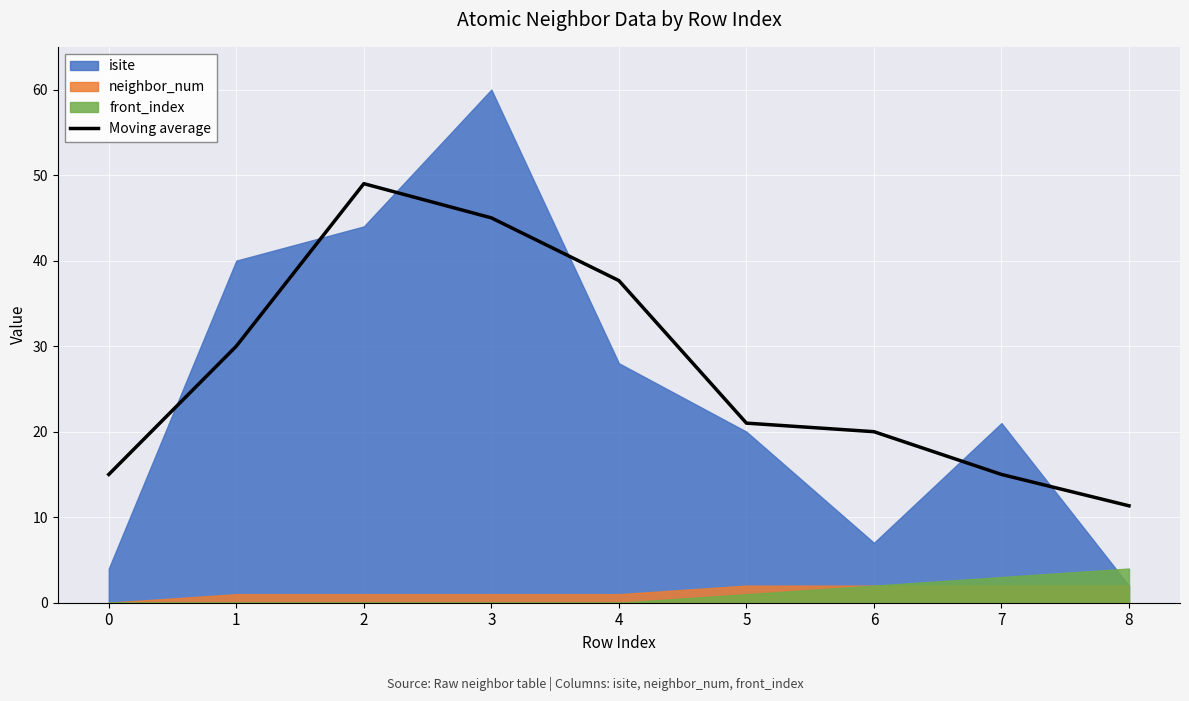

What is the change in value from 5 to 6?

-1.0